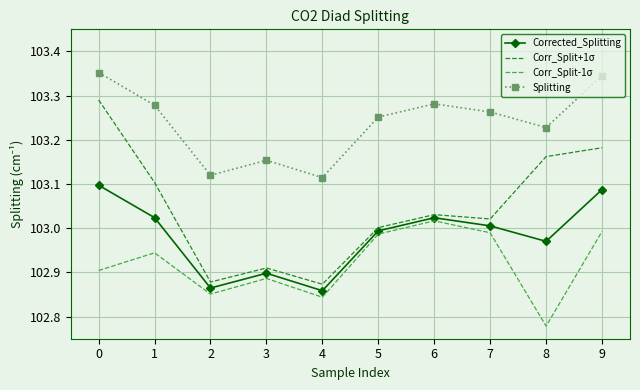

Where is the first local maximum for Corr_Split-1σ?

1